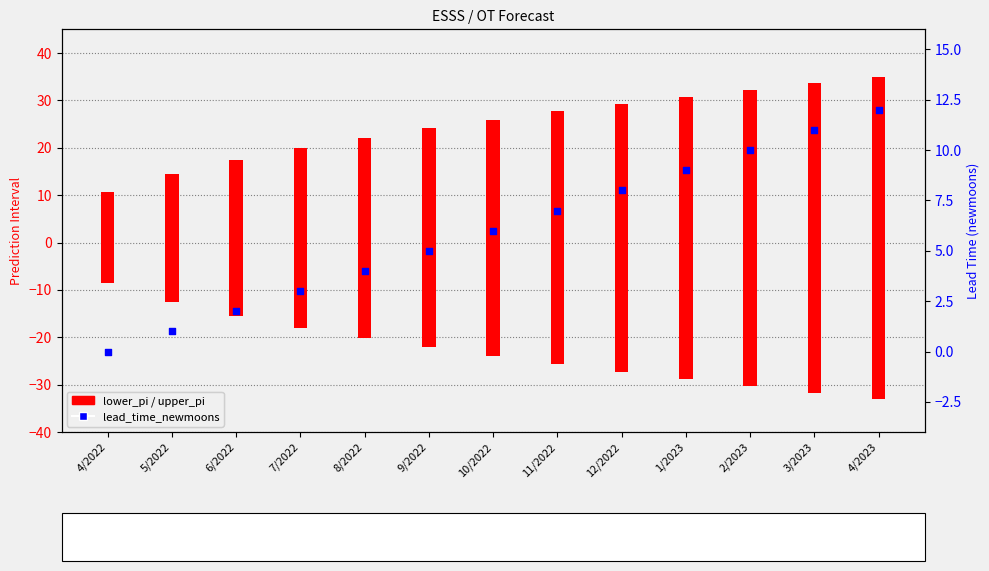

At how many categories does at least one series exceed 15?

11